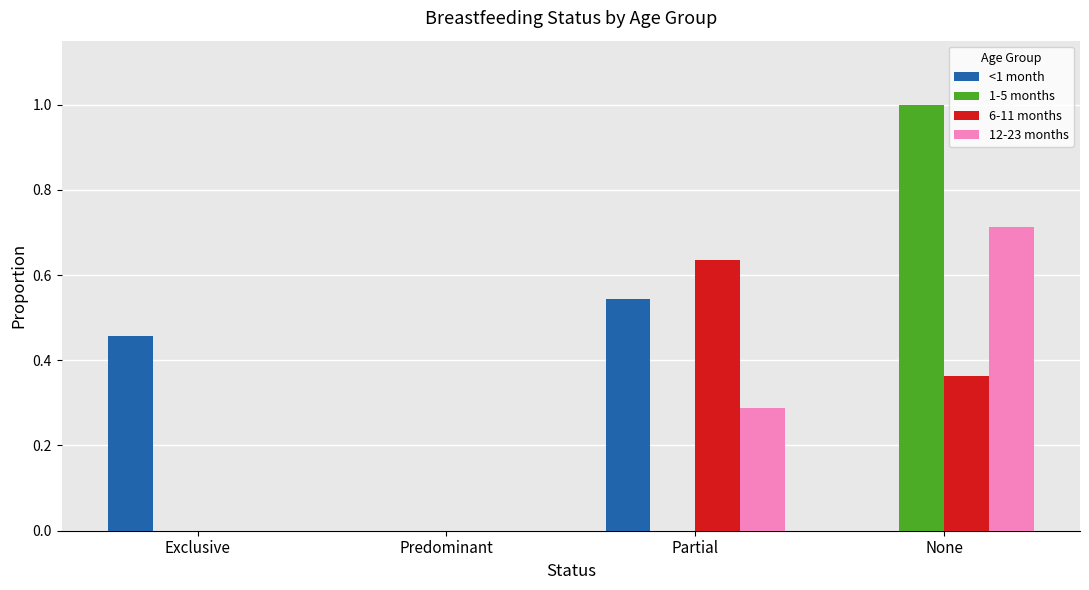

Is it true that 1-5 months equals 1.0 at None?

True